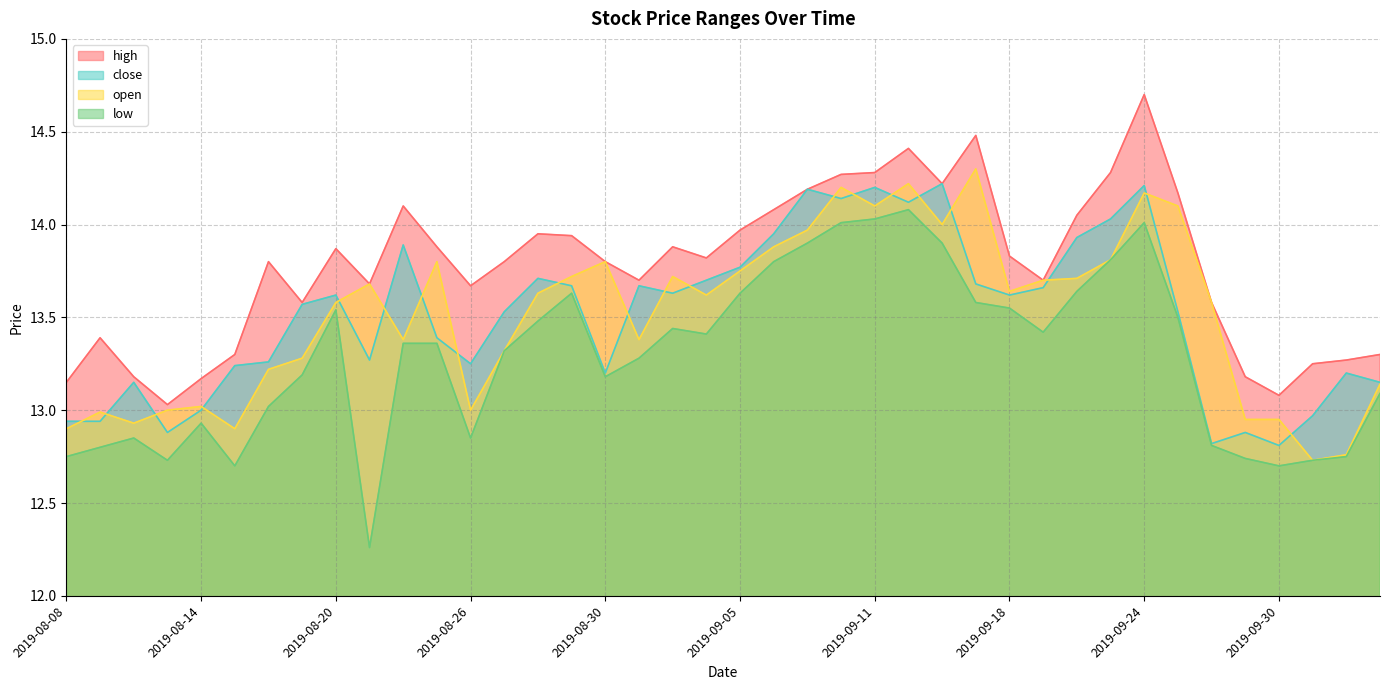

At which category is the sum across all series the highest?

2019-09-24